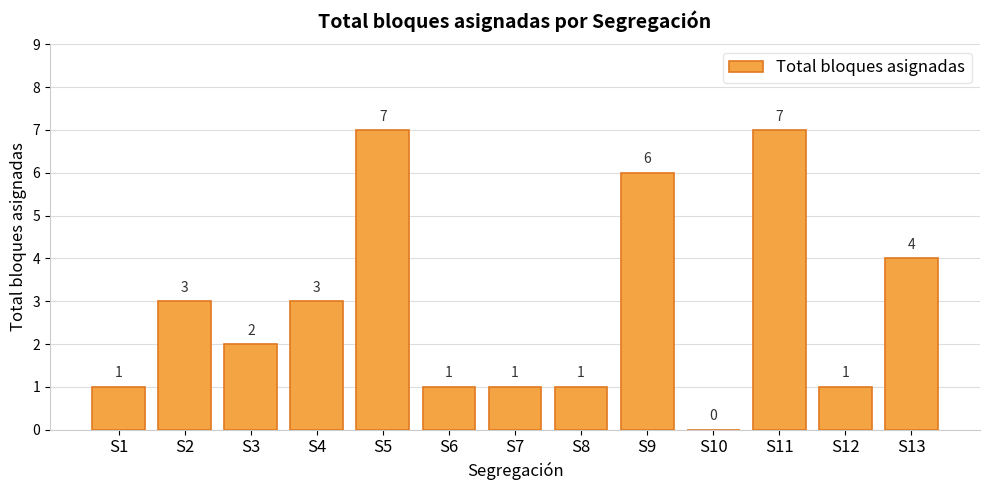

What is the approximate value at S5?

7